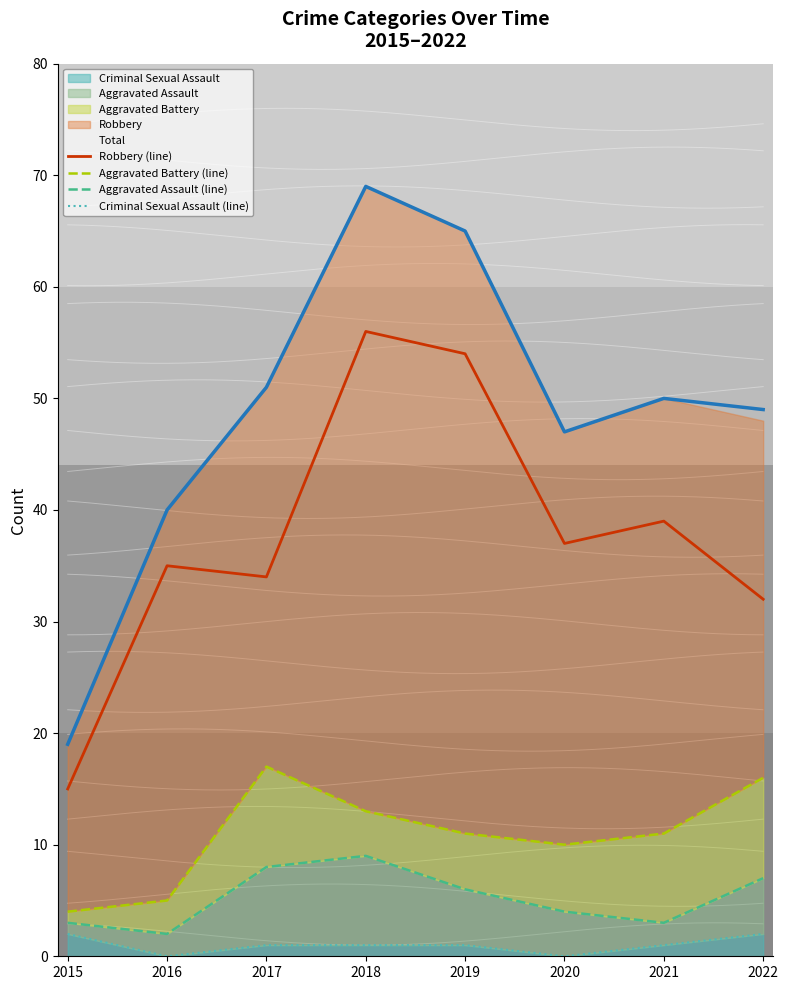

What is the highest value of the Robbery (line) series?

56